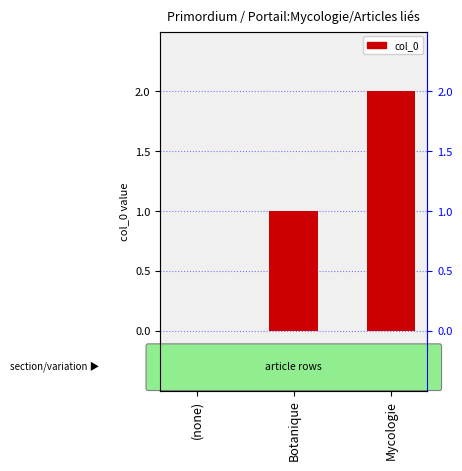

Is it true that the value at Mycologie is 1?

False